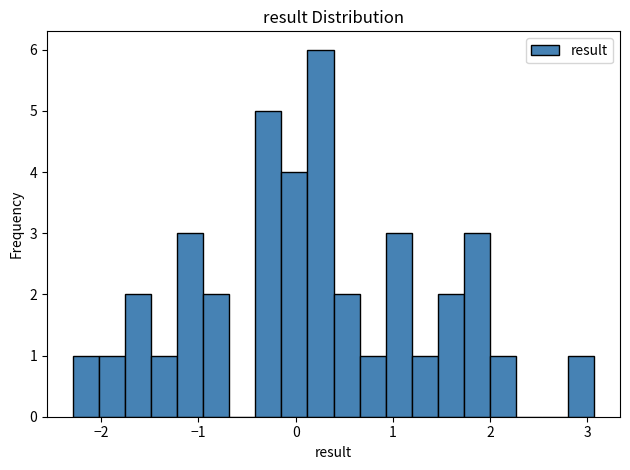

Read against the x-axis, roughly where is the centre of the tallest bar?

0.3